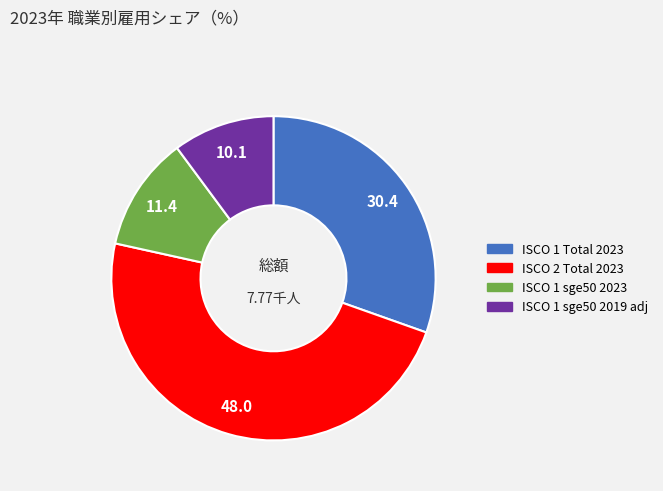

Does any single category account for the majority?

No